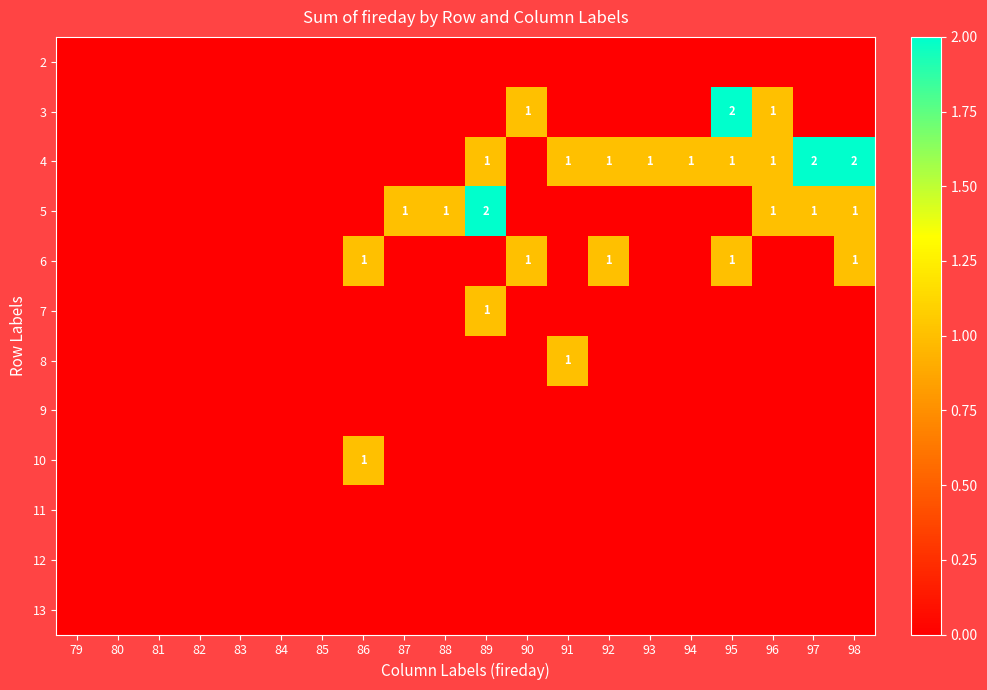

Is the value of 10 at 84 greater than the value of 13 at 96?

No